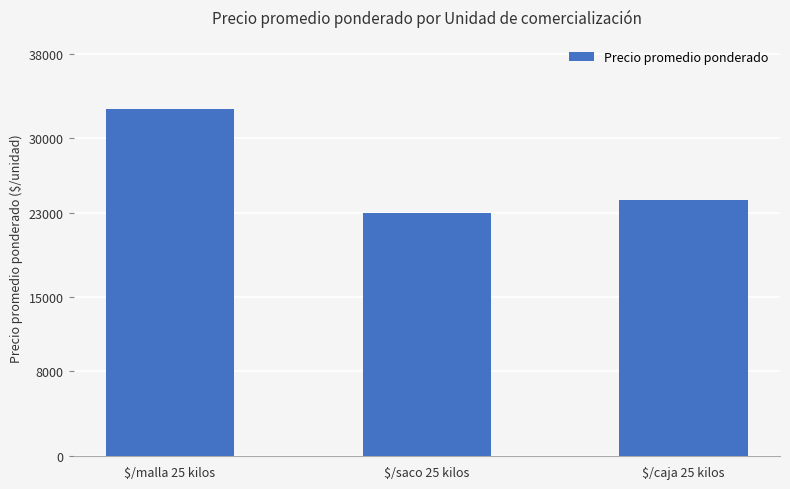

Reading right to left, list all the values displayed in this chart.

$/caja 25 kilos=24150	$/saco 25 kilos=22947	$/malla 25 kilos=32750